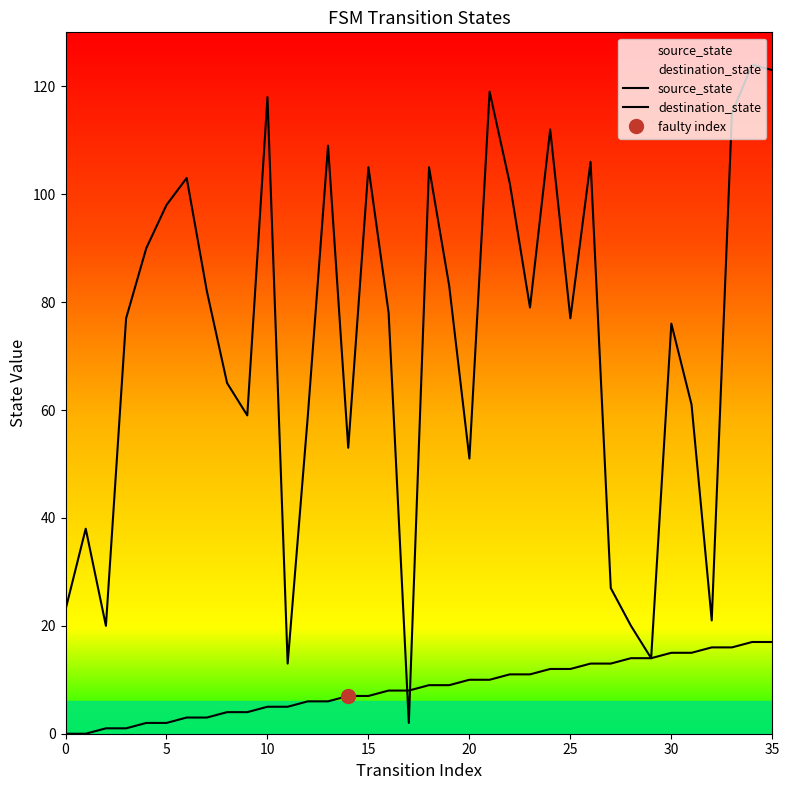

Which category has the highest value in the source_state series?

34